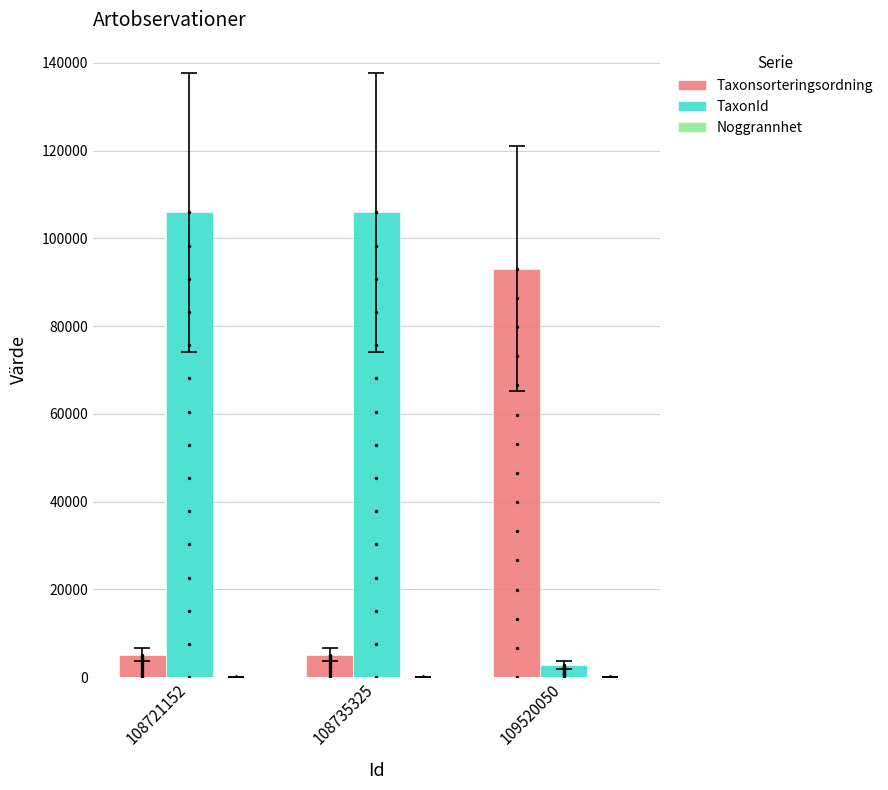

What are all the series names shown in the legend?

Taxonsorteringsordning, TaxonId, Noggrannhet